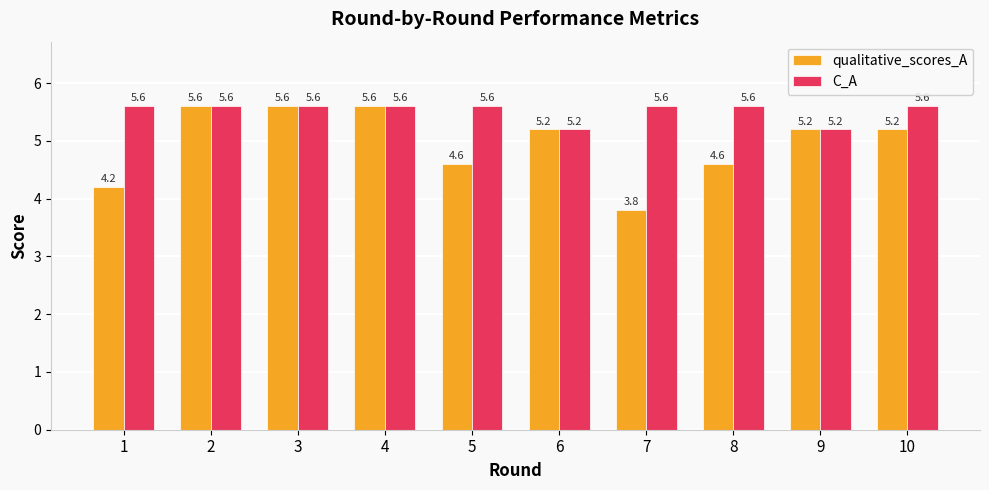

What is the average value of the qualitative_scores_A series?

5.0